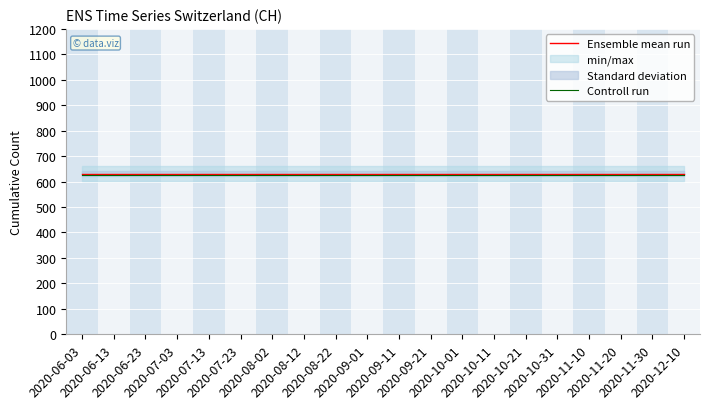

Is this an area chart (filled region under the line)?

No